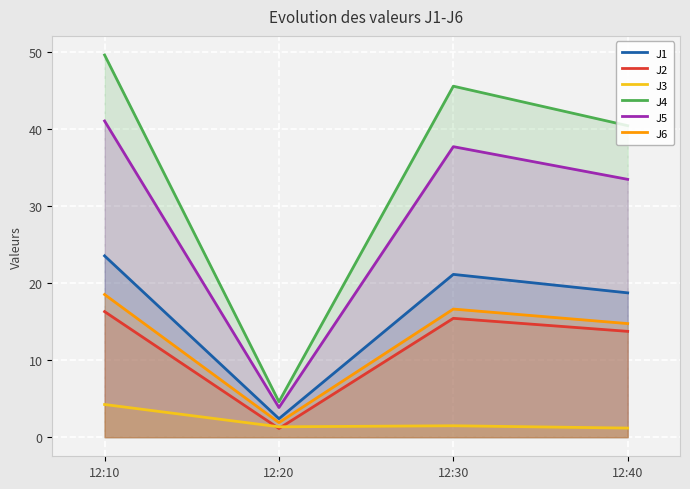

Does the chart display data point markers on the line(s)?

No